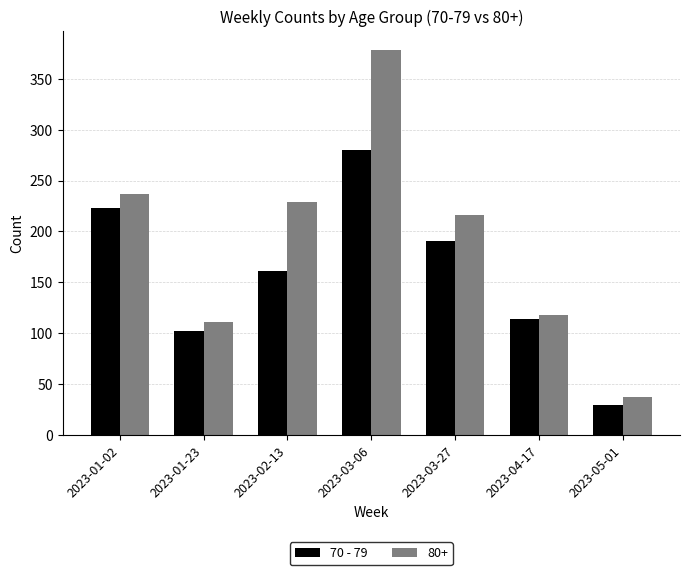

Reading left to right, extract all data points from this chart.

70 - 79: 223	102	161	280	191	114	29
80+: 237	111	229	378	216	118	37